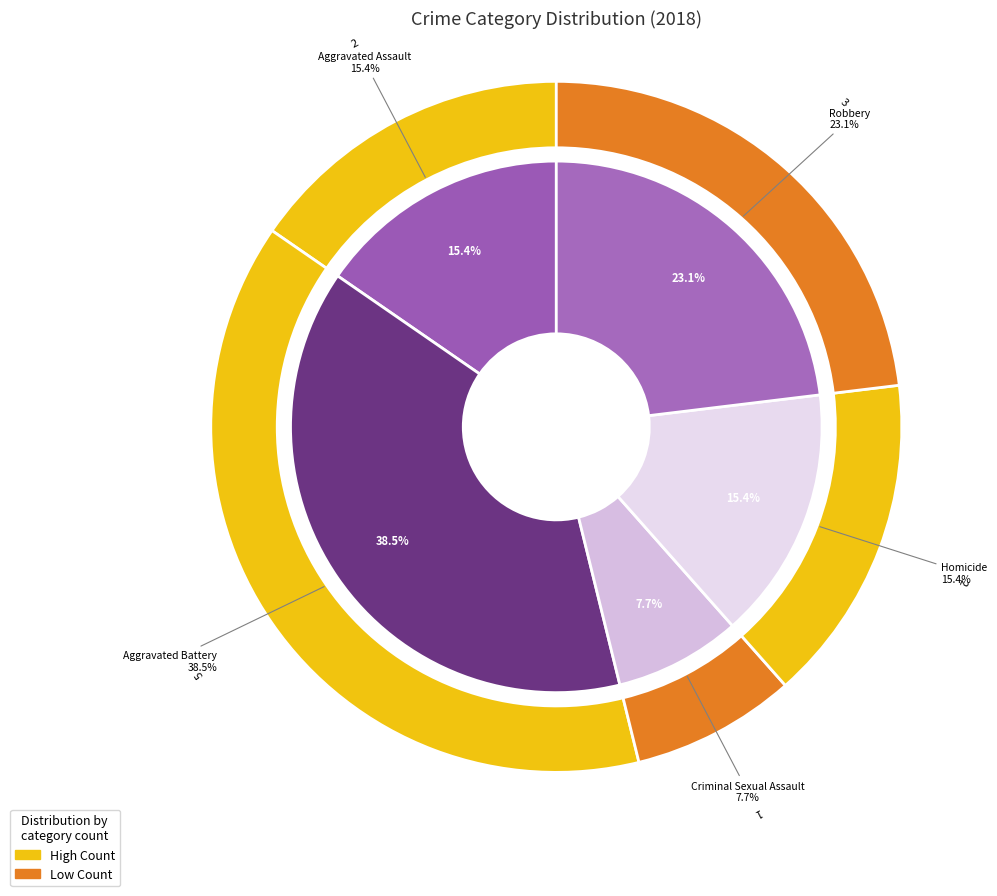

Between Robbery and Criminal Sexual Assault, which is larger?

Robbery